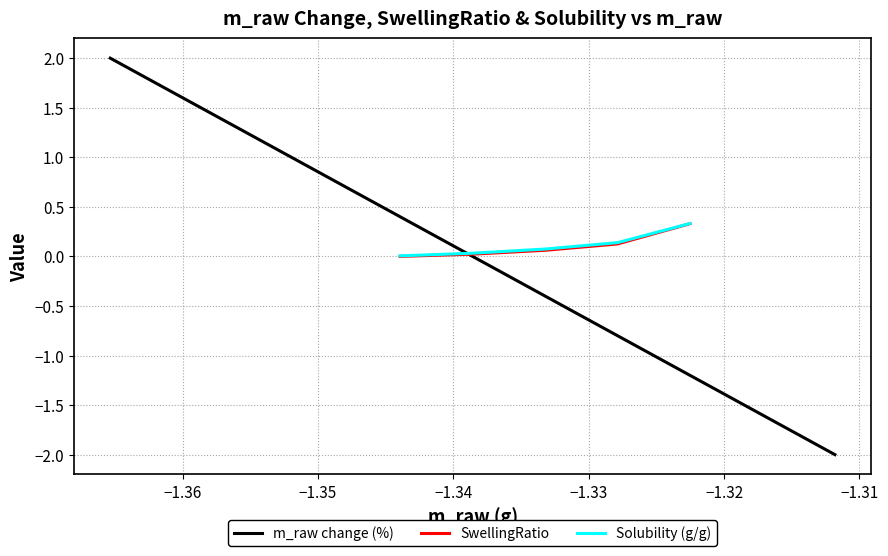

True or false: m_raw change (%) and Solubility (g/g) cross at least once.

True